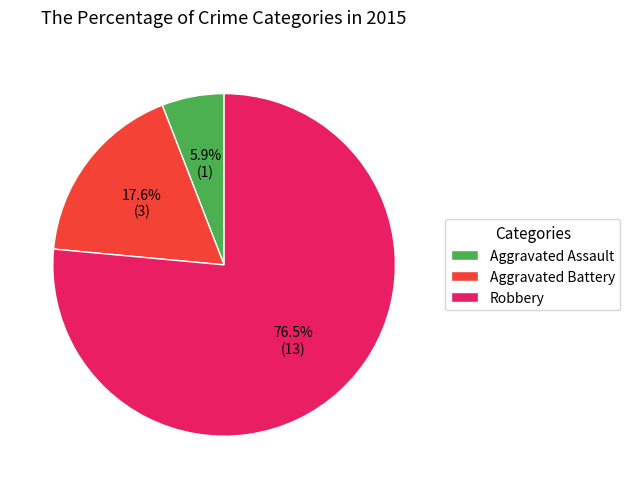

True or false: Aggravated Assault accounts for 6% of the total.

True